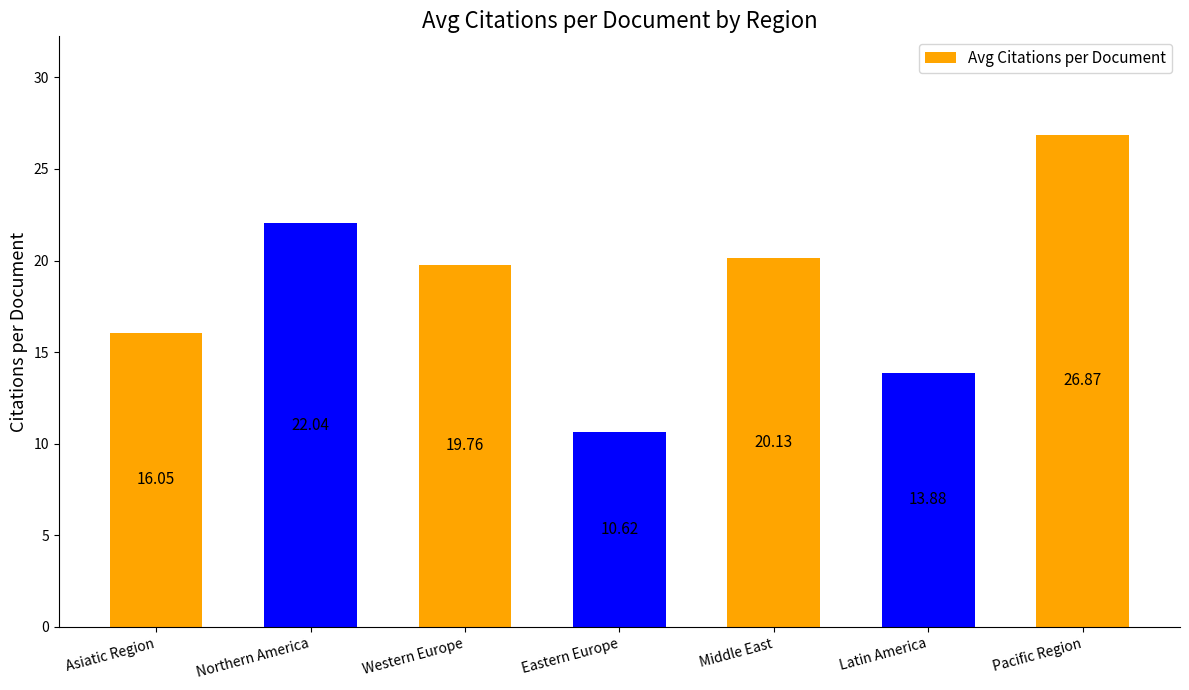

What is the value of the 2nd bar from the left?

22.0